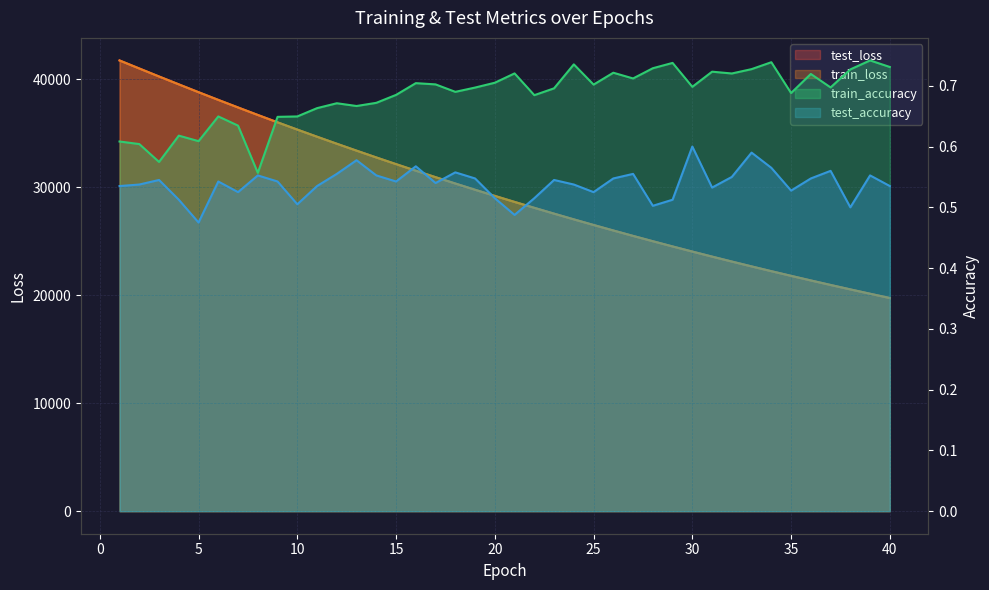

The train_loss series shows 22665.3 at 33. True or false?

True